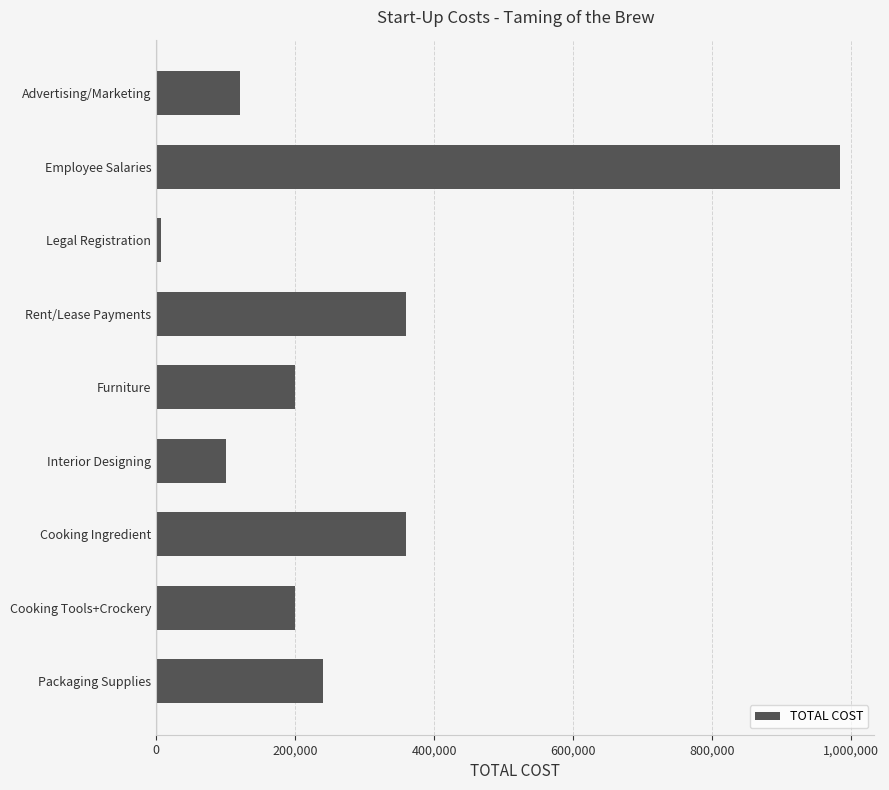

Reading bottom to top, transcribe all the data shown in this chart.

240000	200000	360000	100000	200000	360000	6890	984000	120000